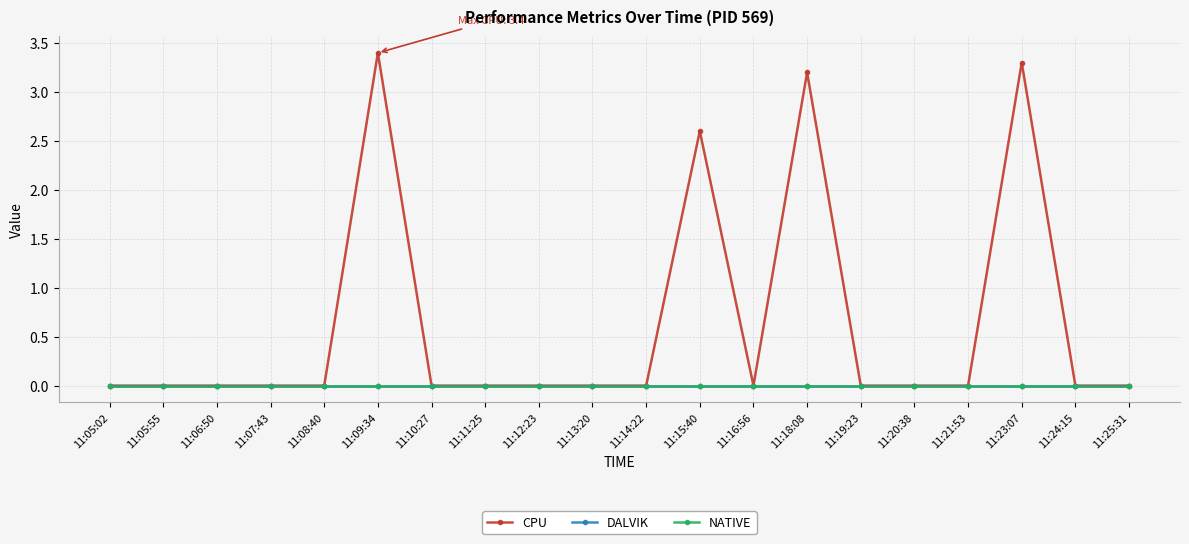

Does the chart have visible grid lines?

Yes